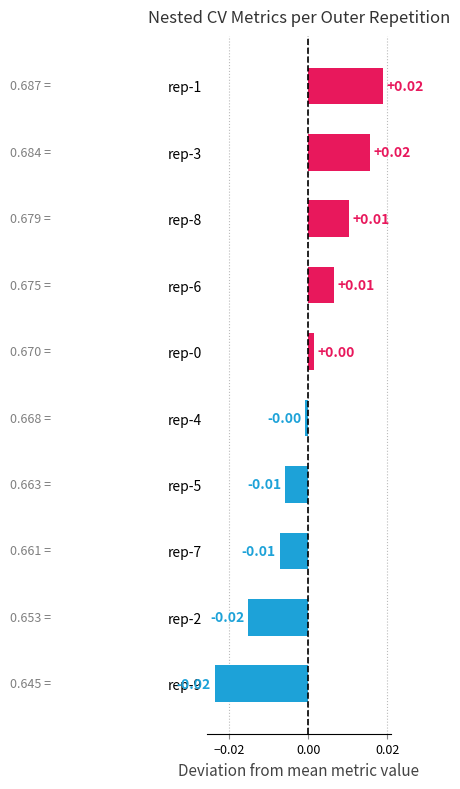

Between rep-6 and rep-9, which is larger?

rep-6